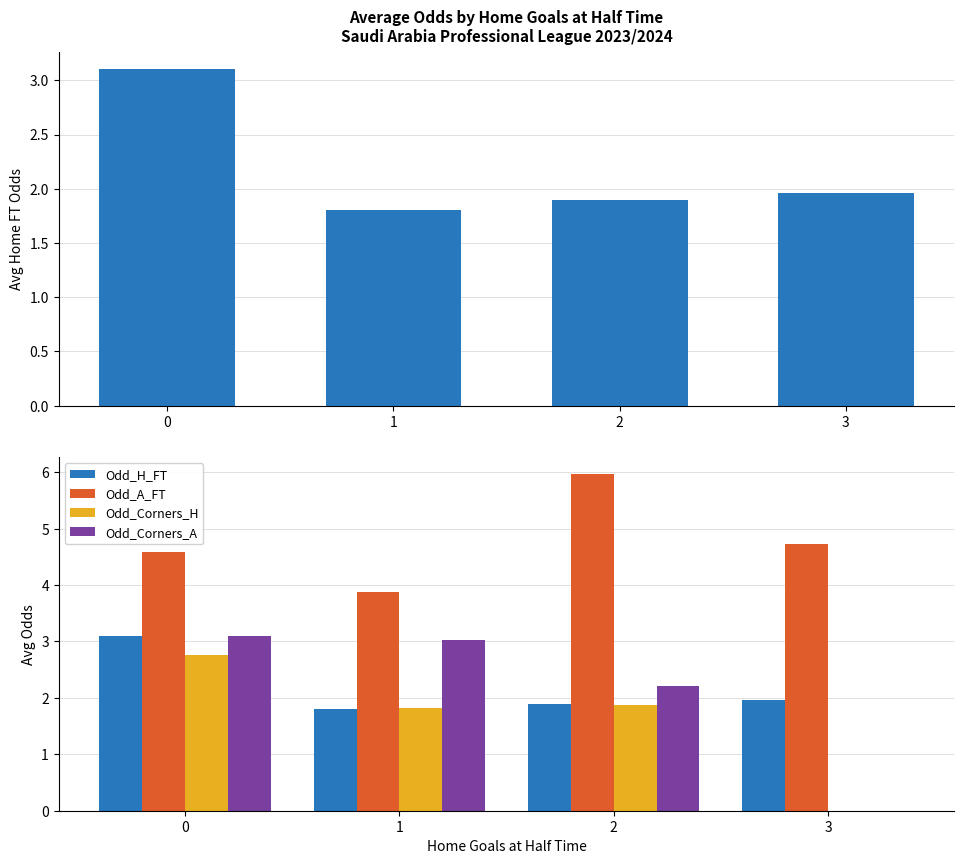

What is the sum of all Avg Odd_H_FT values?

8.8